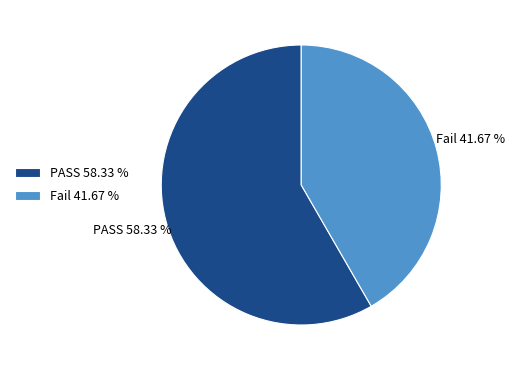

To the nearest percent, what is the average slice percentage?

50%